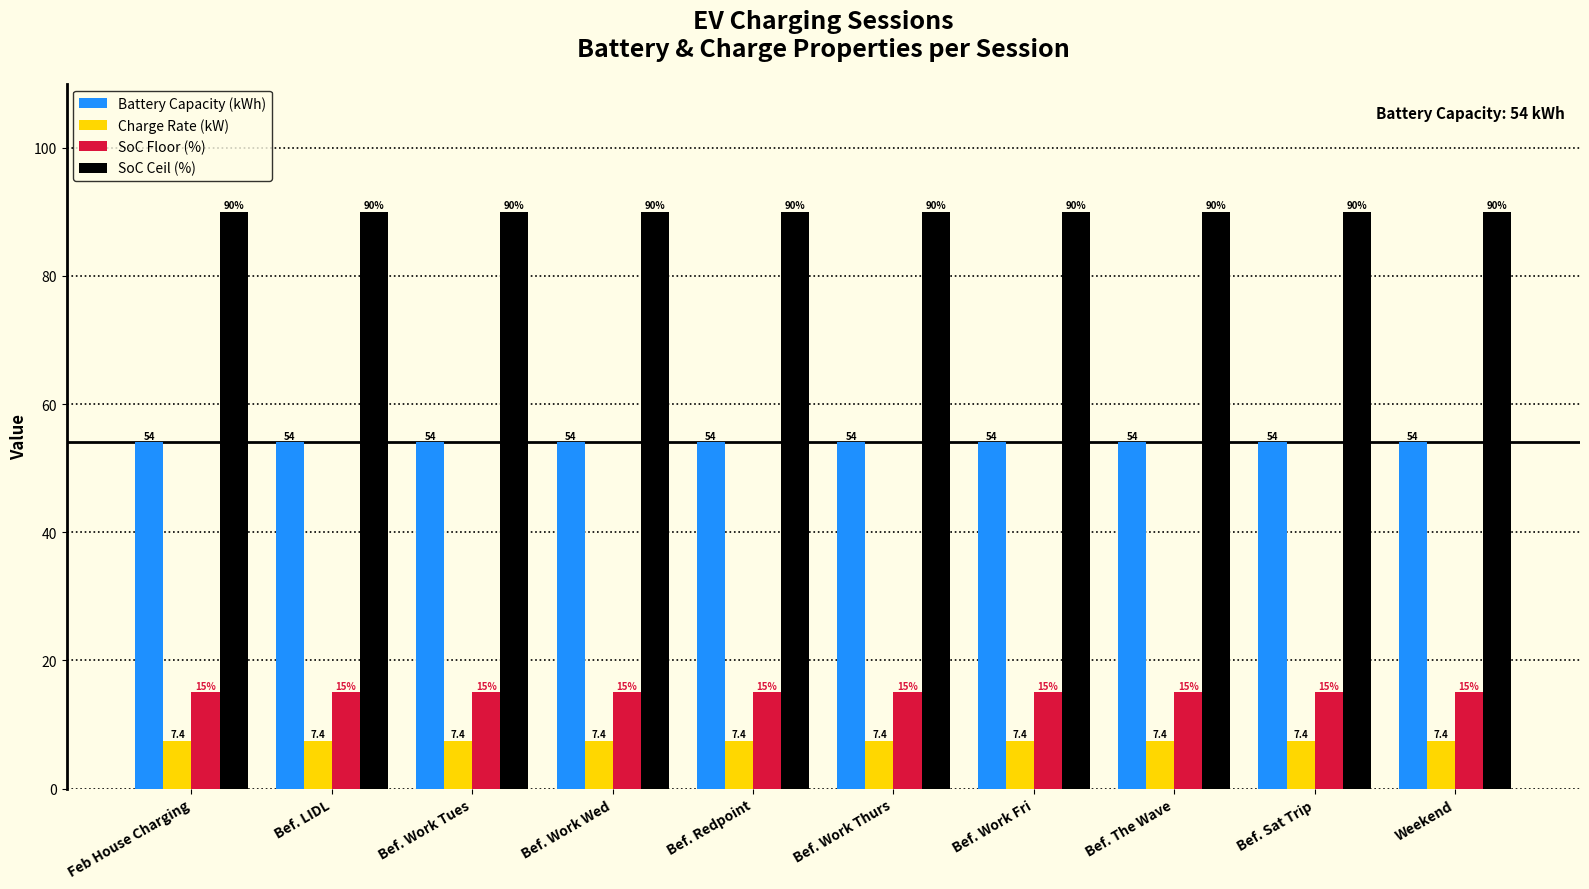

What value does the SoC Ceil (%) series have at Bef. Work Wed?

90.0